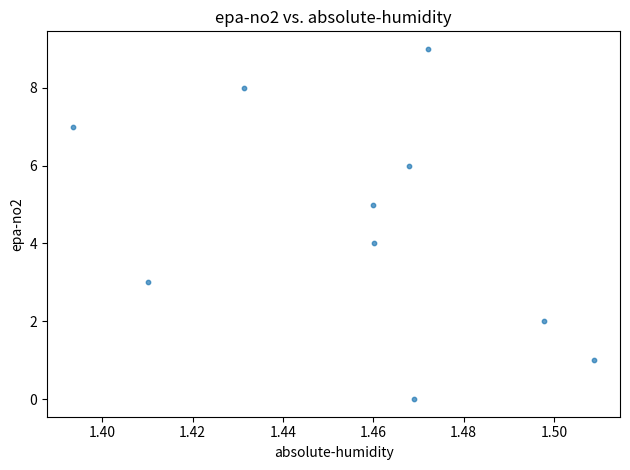

What is the range of Y values (max minus min)?

9